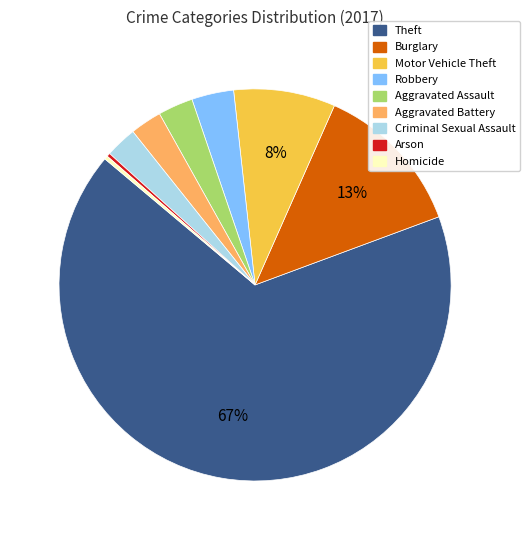

To the nearest percent, what is the combined percentage of Burglary and Motor Vehicle Theft?

21%